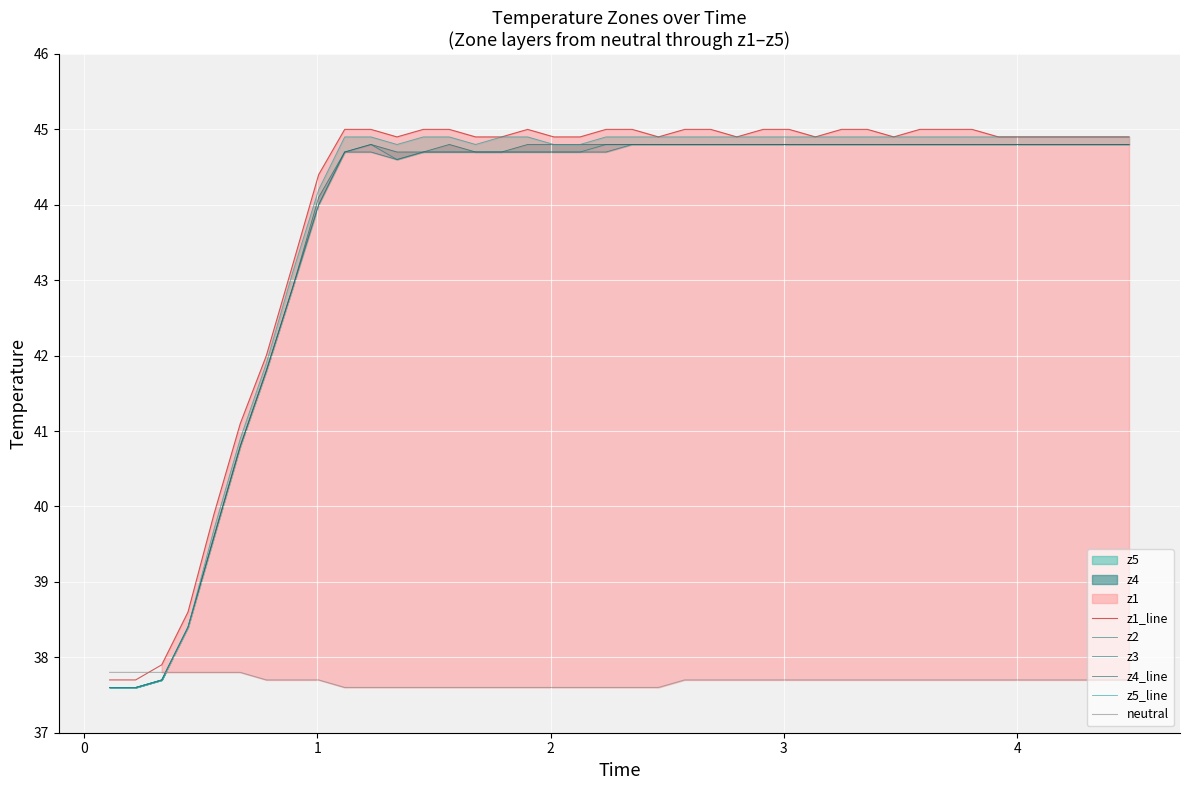

Reading right to left, list all the values displayed in this chart.

z1_line: 44.9	44.9	44.9	44.9	44.9	44.9	45.0	45.0	45.0	44.9	45.0	45.0	44.9	45.0	45.0	44.9	45.0	45.0	44.9	45.0	45.0	44.9	44.9	45.0	44.9	44.9	45.0	45.0	44.9	45.0	45.0	44.4	43.2	42.0	41.1	39.9	38.6	37.9	37.7	37.7
z2: 44.8	44.8	44.8	44.8	44.8	44.8	44.8	44.8	44.8	44.8	44.8	44.8	44.8	44.8	44.8	44.8	44.8	44.8	44.8	44.8	44.8	44.7	44.7	44.7	44.7	44.7	44.7	44.7	44.6	44.8	44.7	44.0	42.9	41.8	40.8	39.6	38.4	37.7	37.6	37.6
z3: 44.8	44.8	44.8	44.8	44.8	44.8	44.8	44.8	44.8	44.8	44.8	44.8	44.8	44.8	44.8	44.8	44.8	44.8	44.8	44.8	44.7	44.7	44.7	44.7	44.7	44.7	44.7	44.7	44.6	44.7	44.7	44.0	42.9	41.8	40.8	39.6	38.4	37.7	37.6	37.6
z4_line: 44.8	44.8	44.8	44.8	44.8	44.8	44.8	44.8	44.8	44.8	44.8	44.8	44.8	44.8	44.8	44.8	44.8	44.8	44.8	44.8	44.8	44.8	44.8	44.8	44.7	44.7	44.8	44.7	44.7	44.8	44.7	44.1	42.9	41.8	40.8	39.6	38.4	37.7	37.6	37.6
z5_line: 44.9	44.9	44.9	44.9	44.9	44.9	44.9	44.9	44.9	44.9	44.9	44.9	44.9	44.9	44.9	44.9	44.9	44.9	44.9	44.9	44.9	44.8	44.8	44.9	44.9	44.8	44.9	44.9	44.8	44.9	44.9	44.2	43.1	41.9	40.9	39.7	38.4	37.7	37.6	37.6
neutral: 37.7	37.7	37.7	37.7	37.7	37.7	37.7	37.7	37.7	37.7	37.7	37.7	37.7	37.7	37.7	37.7	37.7	37.7	37.6	37.6	37.6	37.6	37.6	37.6	37.6	37.6	37.6	37.6	37.6	37.6	37.6	37.7	37.7	37.7	37.8	37.8	37.8	37.8	37.8	37.8